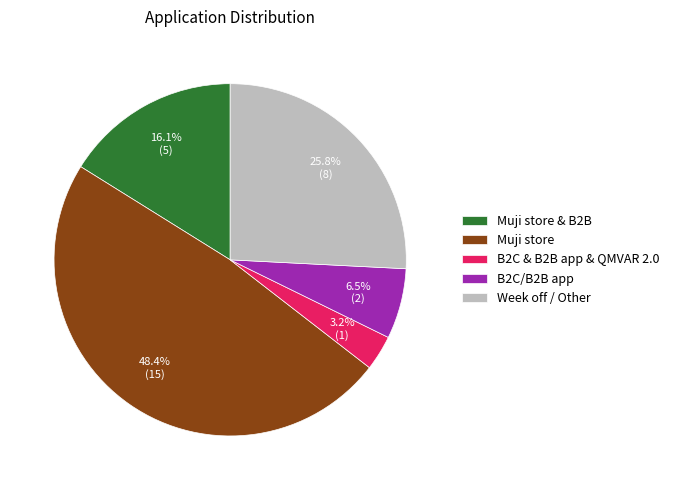

What is the total percentage of Muji store & B2B and B2C/B2B app?

22.6%